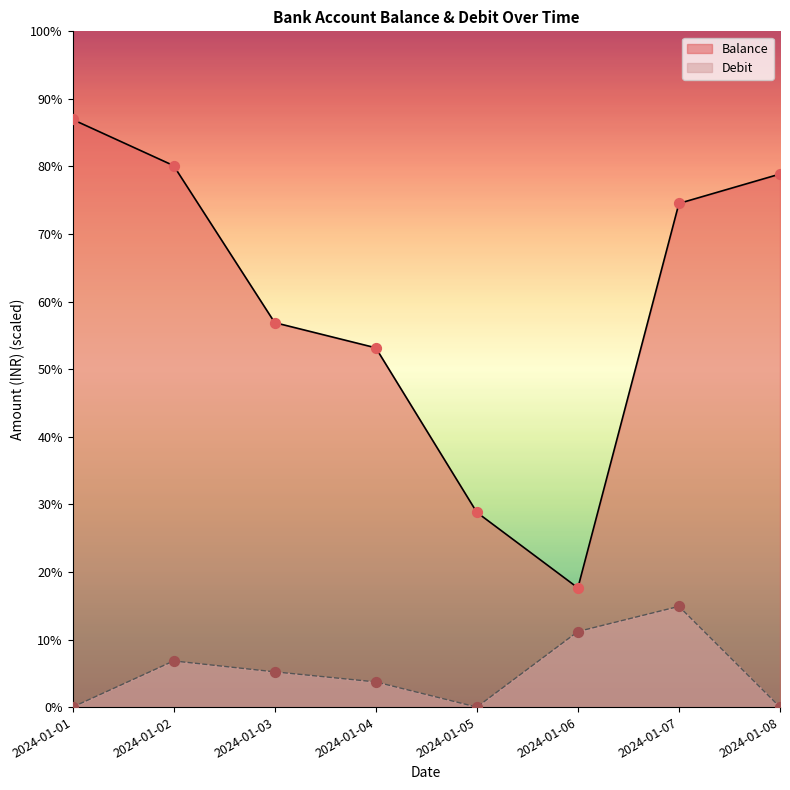

Which series contains the highest Y value?

Balance